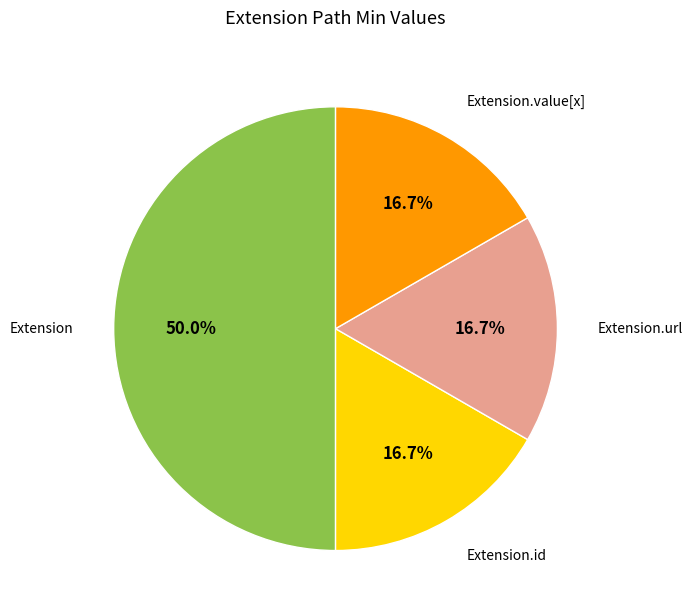

What portion of the pie excludes Extension.url?

83.3%